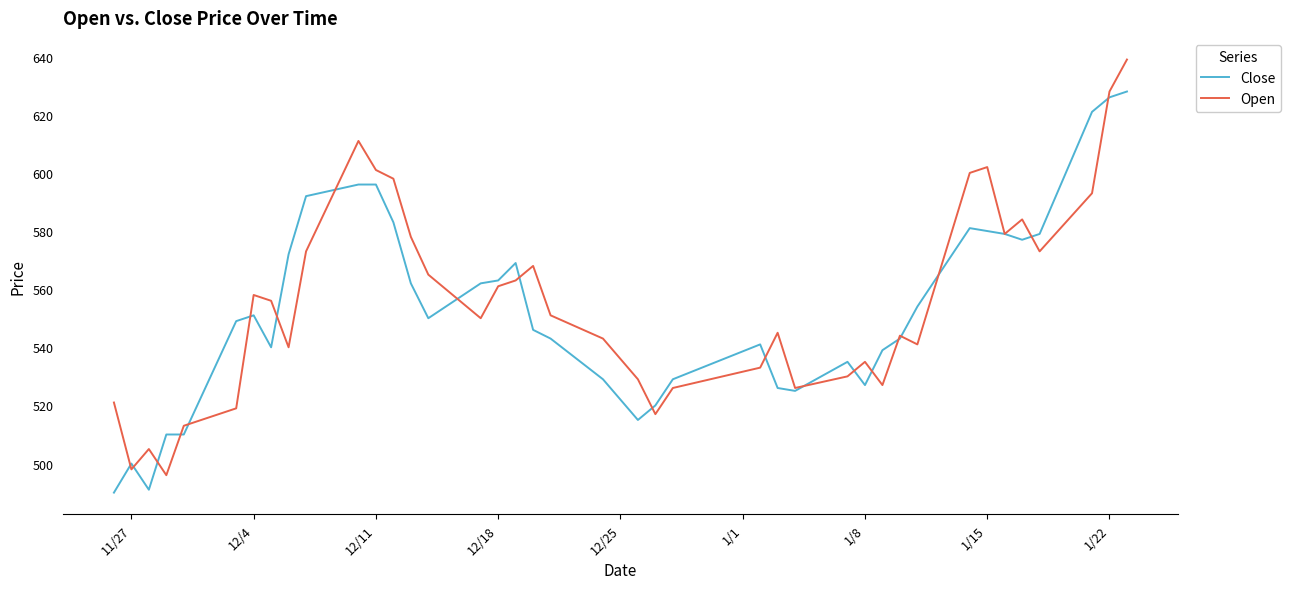

Rank the series by their maximum value, from lowest to highest.

Close, Open